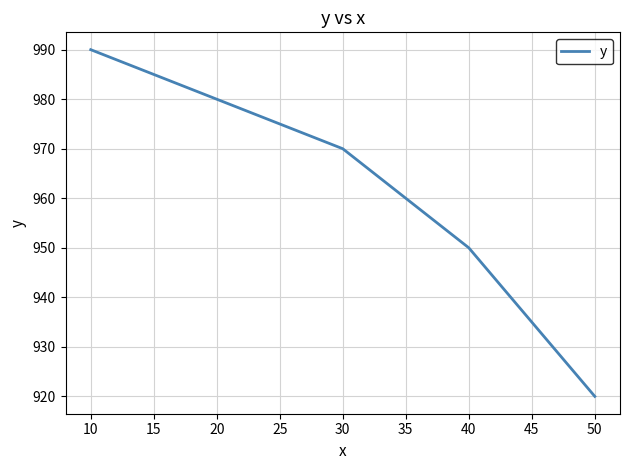

Which category has the lowest value across all series?

50